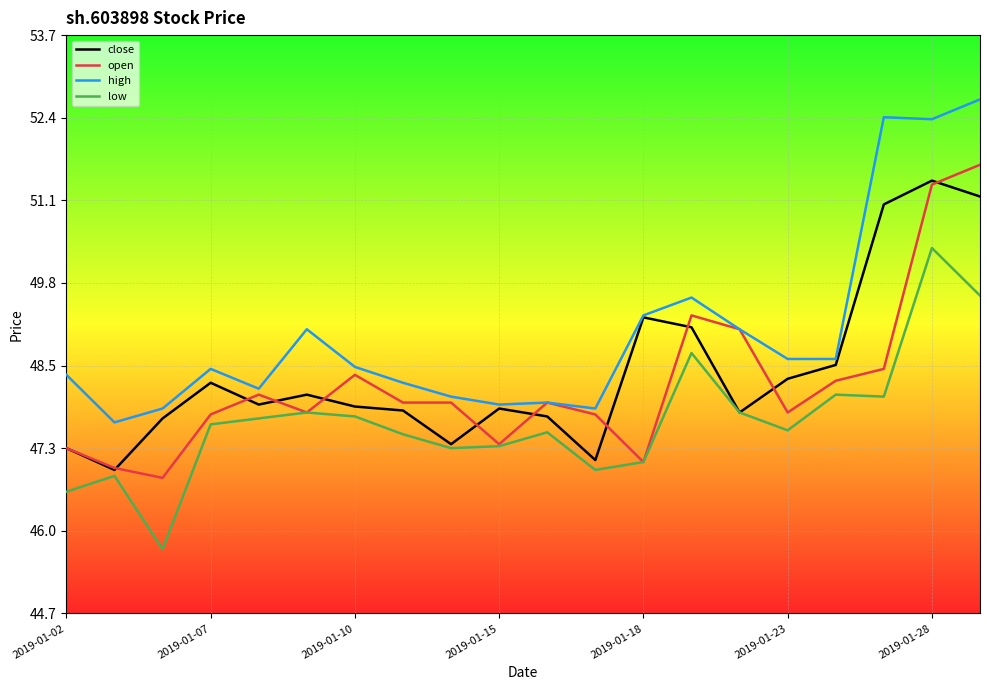

Which series has the largest total across all categories?

high